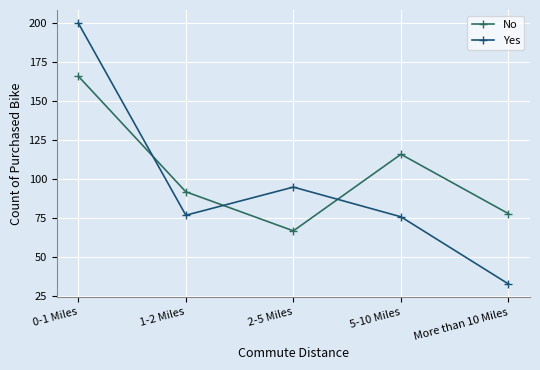

How many intersections are there between No and Yes?

3